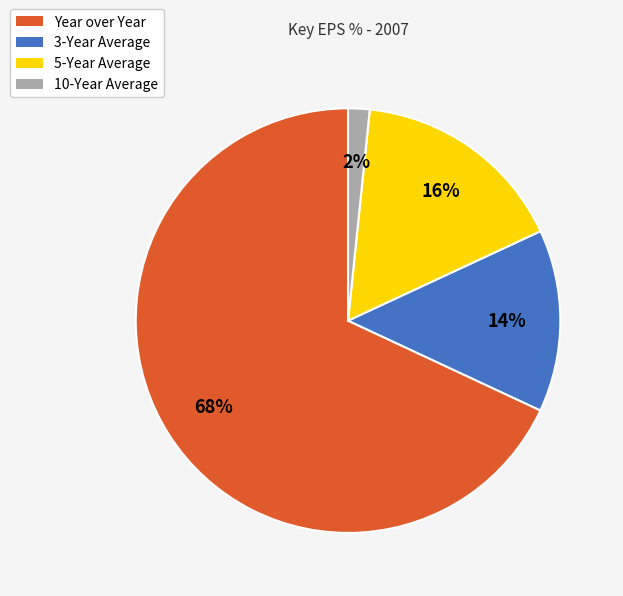

True or false: 5-Year Average accounts for 6% of the total.

False